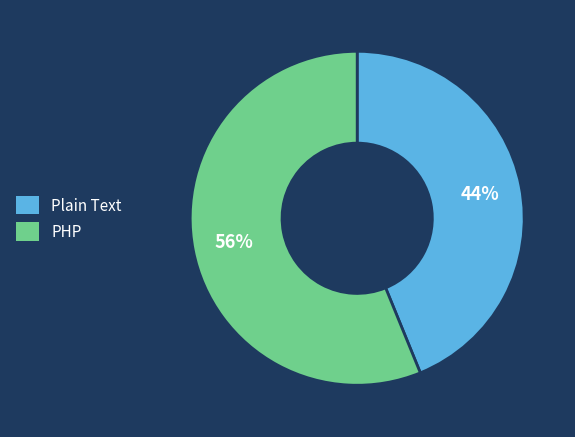

Is the sum of PHP and Plain Text greater than half?

Yes